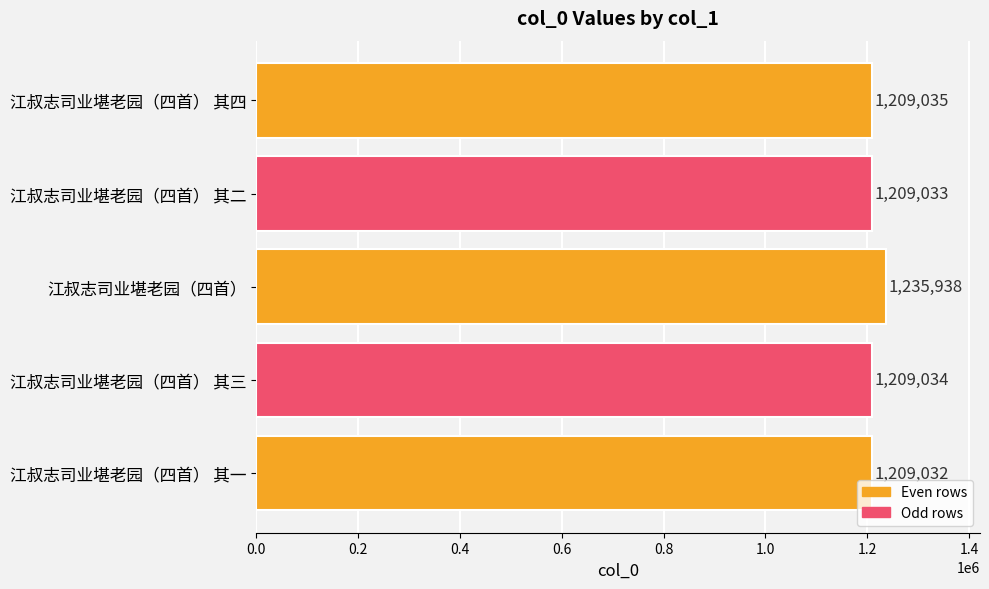

Does the chart contain any negative values?

No